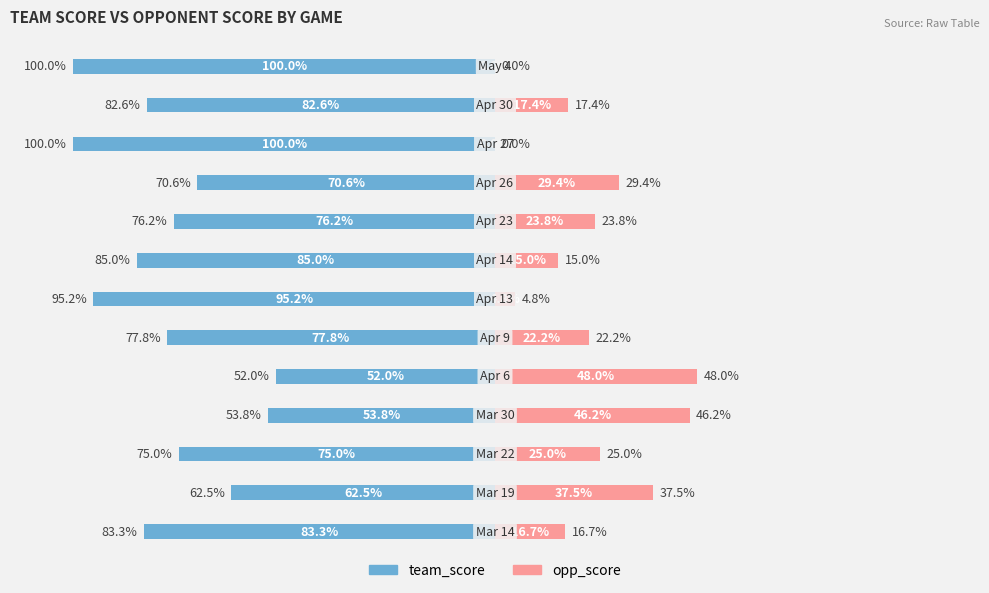

The opp_score series shows 4.8 at 6. True or false?

True